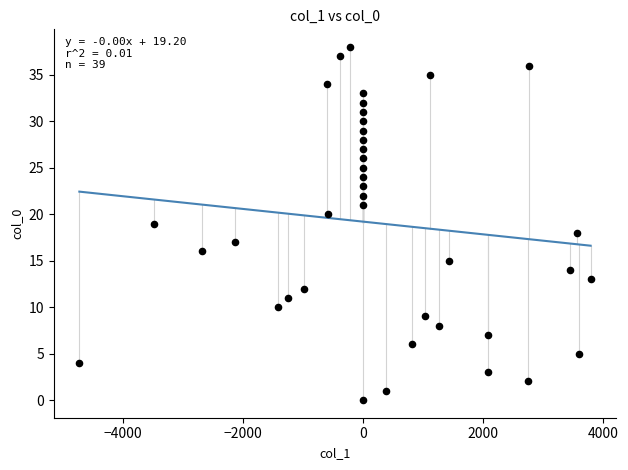

What is the range of Y values (max minus min)?

38